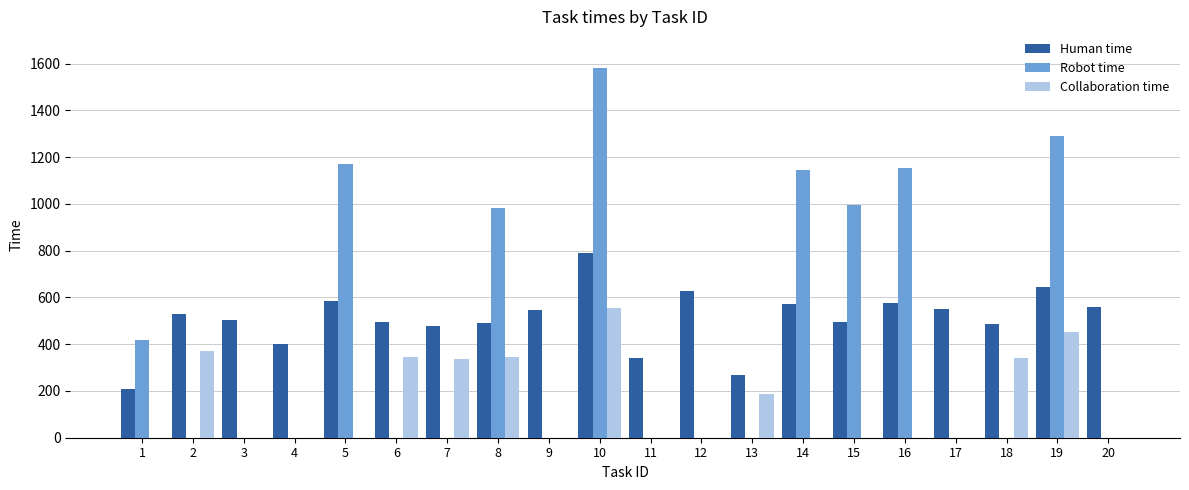

The Robot time series shows 702 at 3. True or false?

False